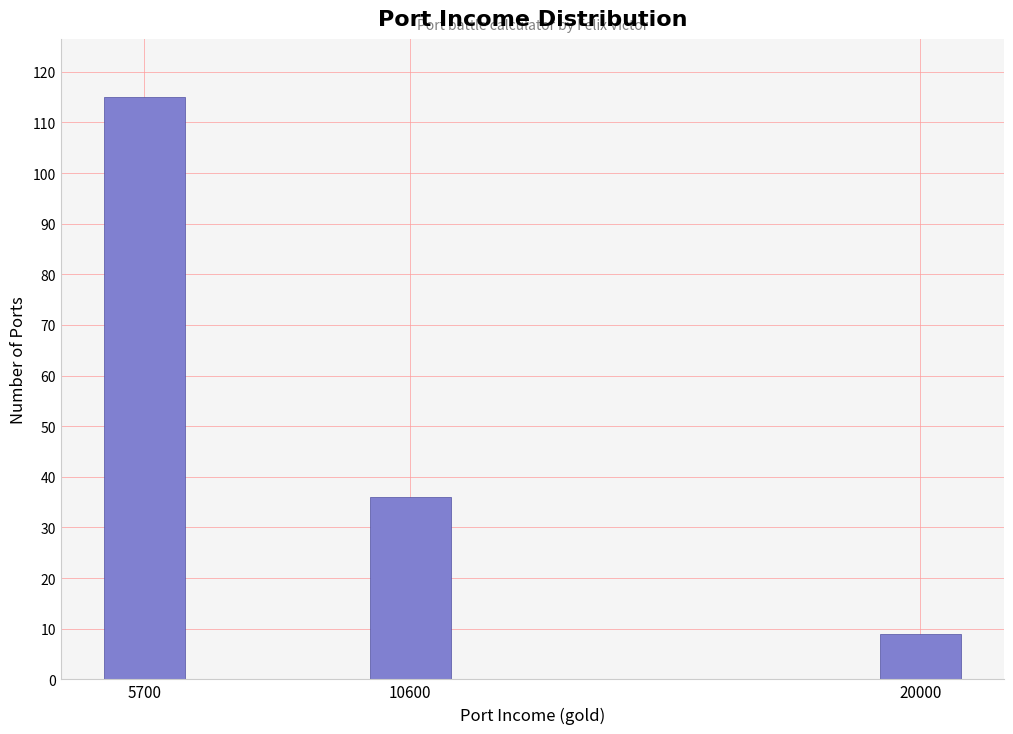

Reading left to right, what are all the values shown in this chart?

5700=115	10600=36	20000=9